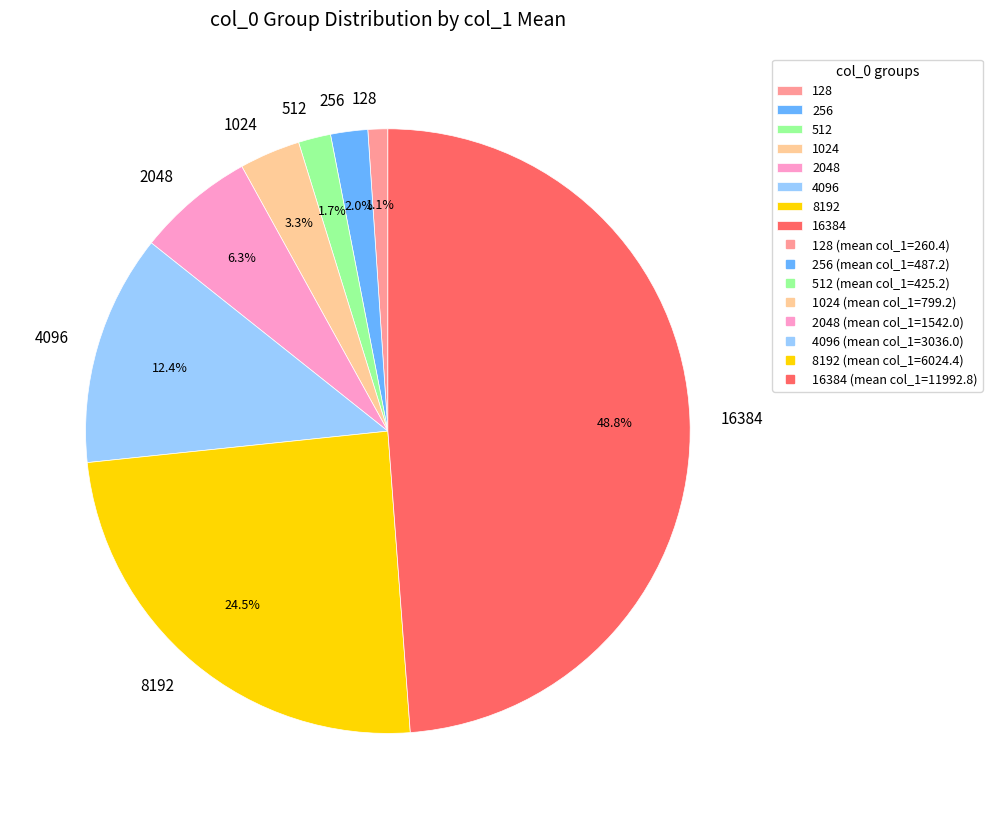

To the nearest percent, what portion does 4096 represent?

12%